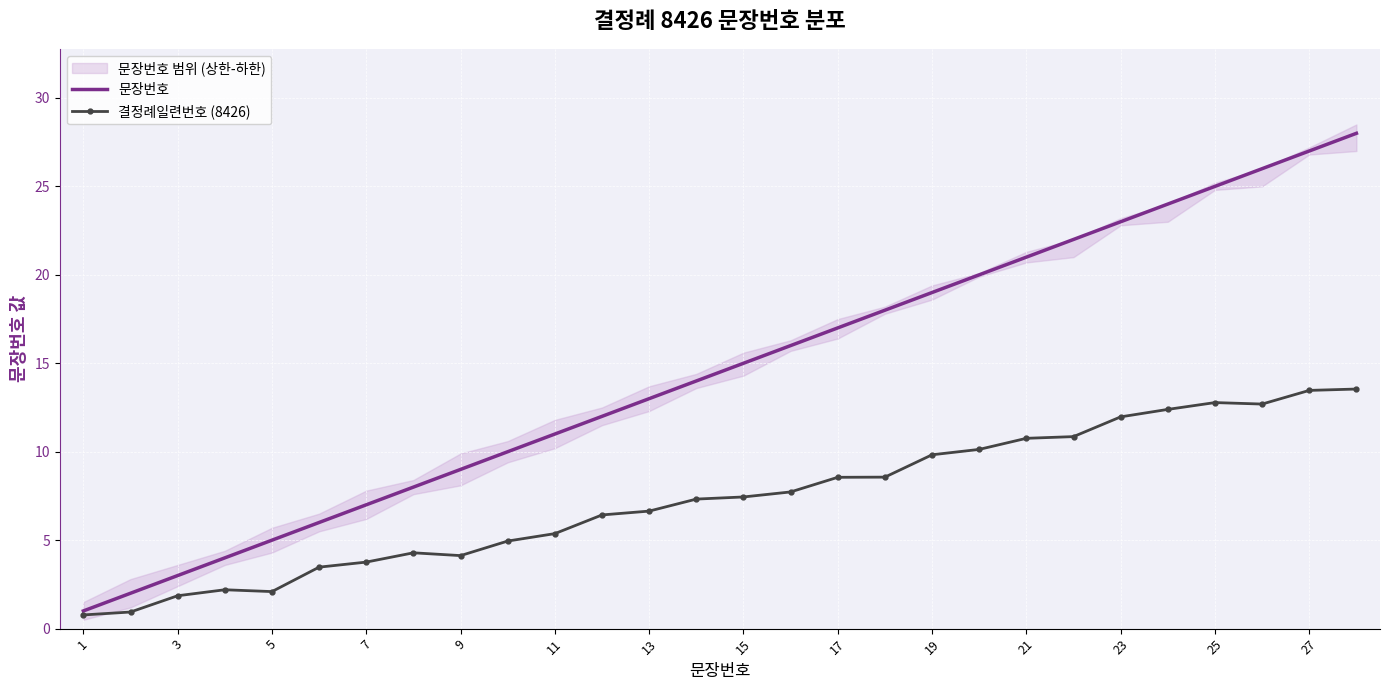

Rank the series by their maximum value, from lowest to highest.

결정례일련번호 (8426), 문장번호